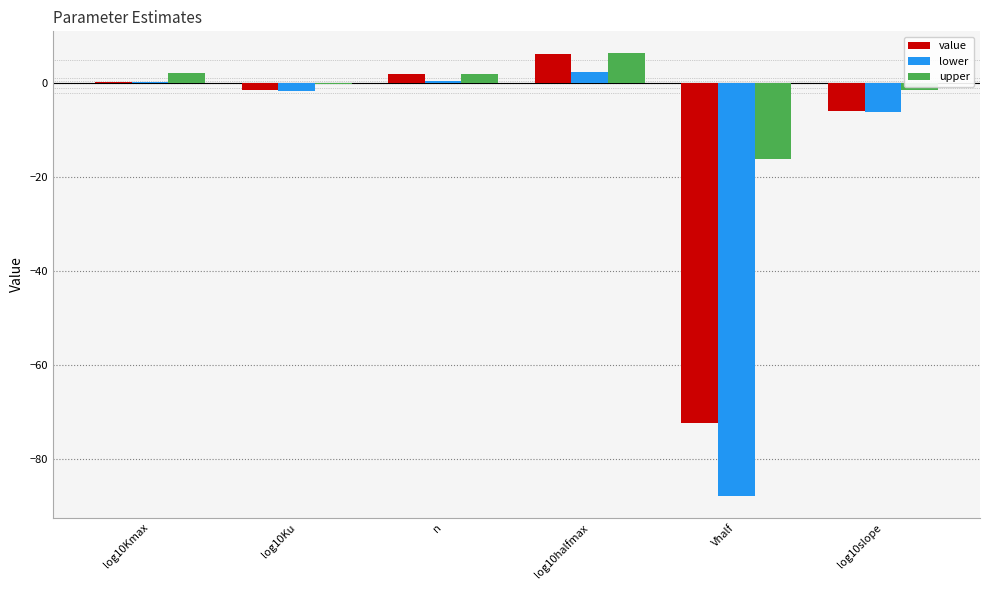

The value series shows -72.3 at Vhalf. True or false?

True